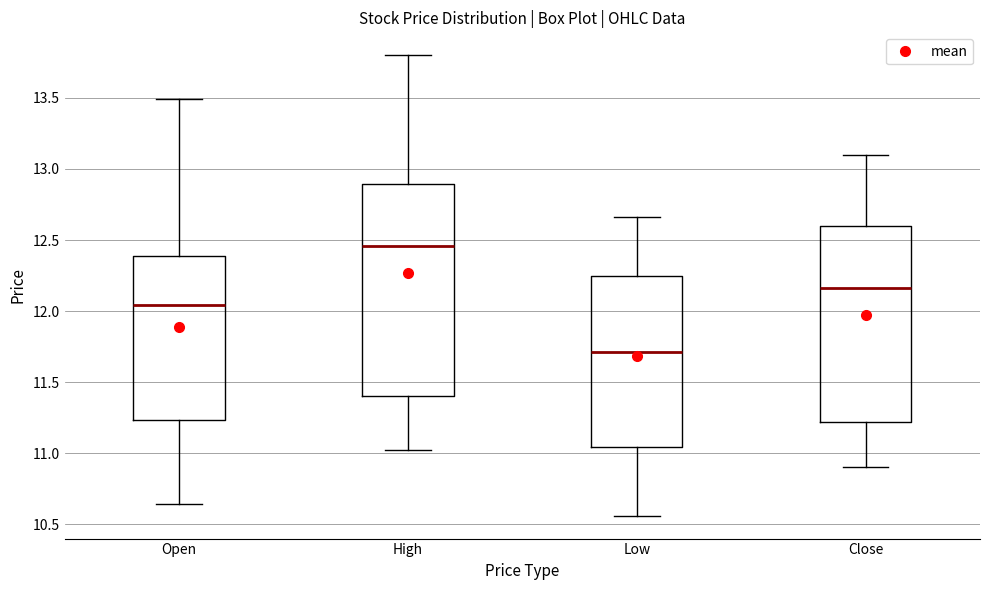

Which box's median line is the lowest?

Low